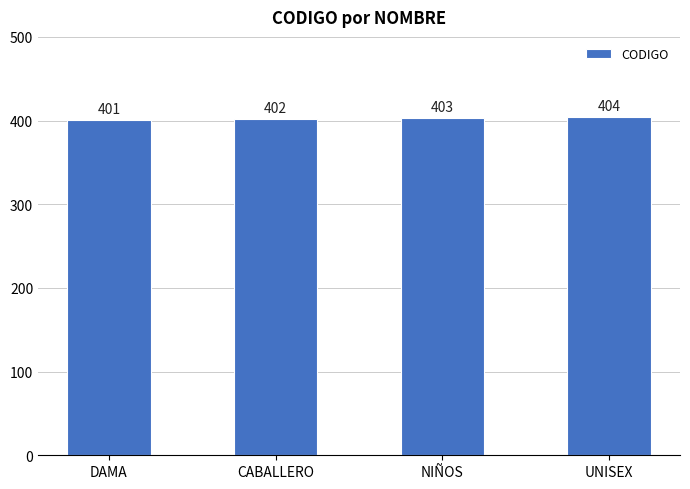

What is the label of the 3rd bar from the left?

NIÑOS